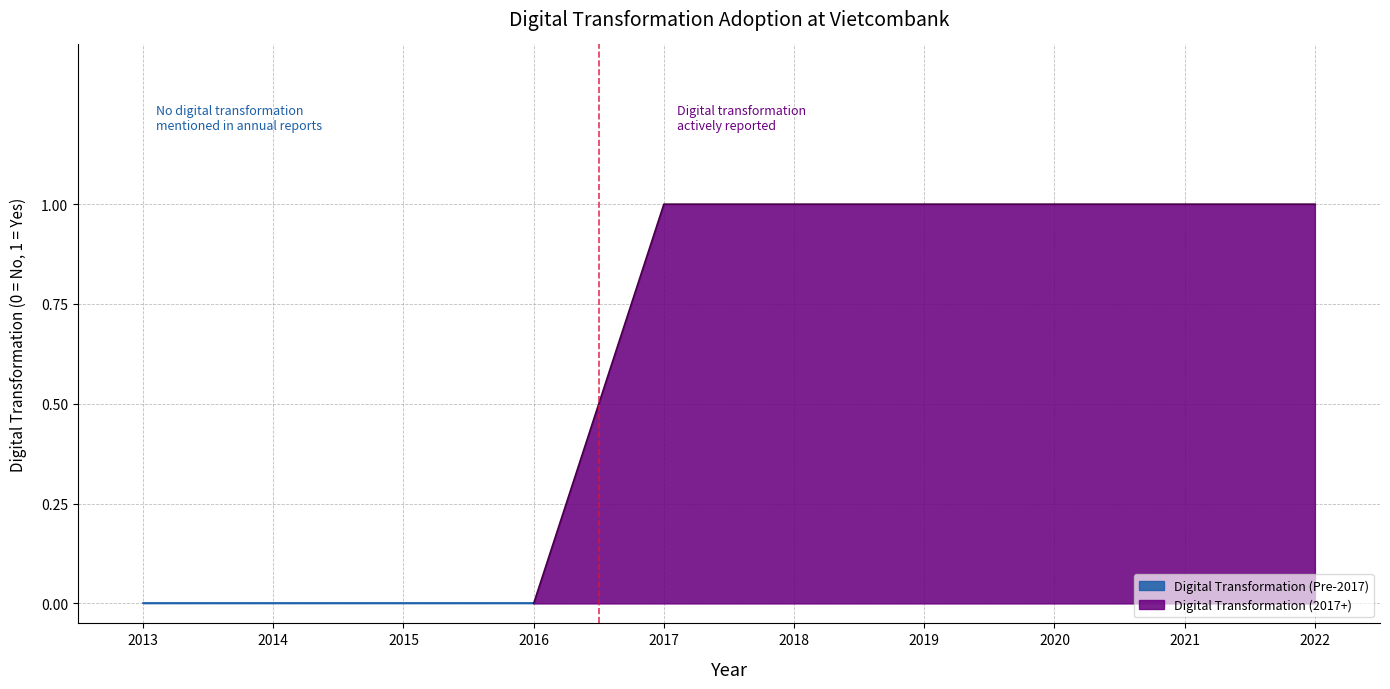

At which category does the chart reach its minimum across all series?

2013